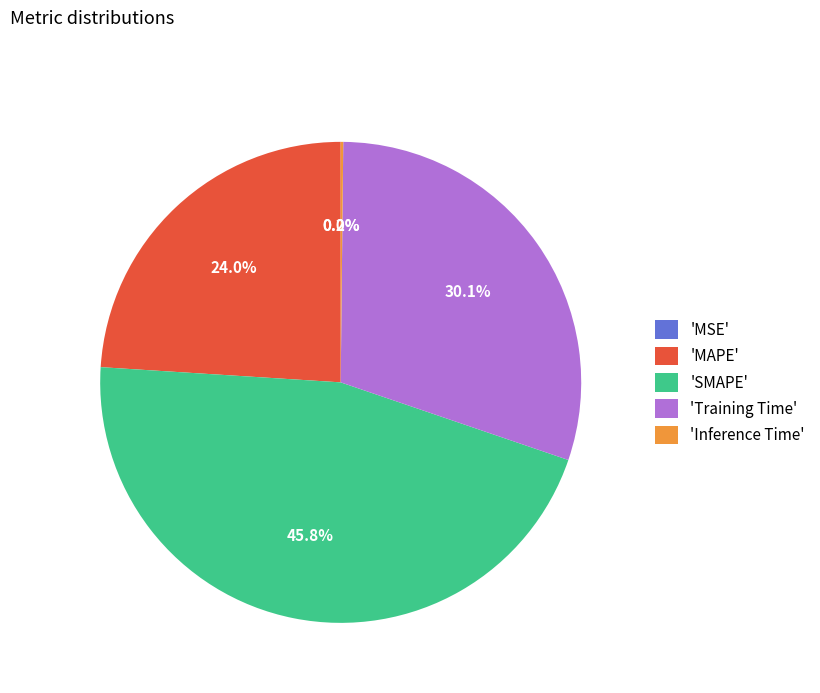

Approximately how many times larger is the value at 'MAPE' compared to 'SMAPE'?

0.5